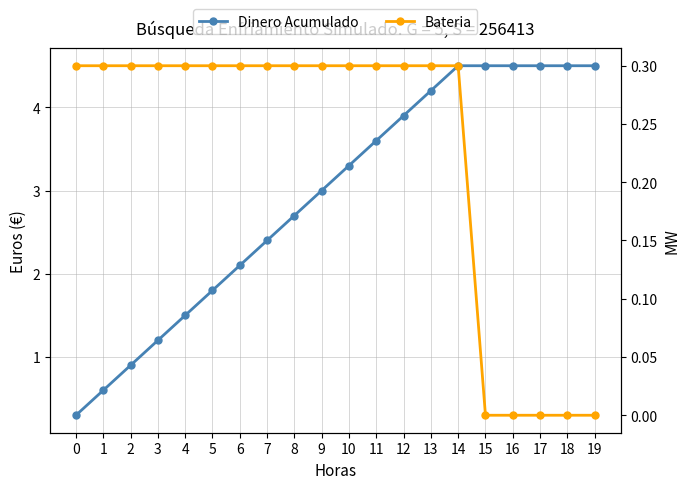

True or false: Dinero Acumulado and Bateria intersect in this chart.

False